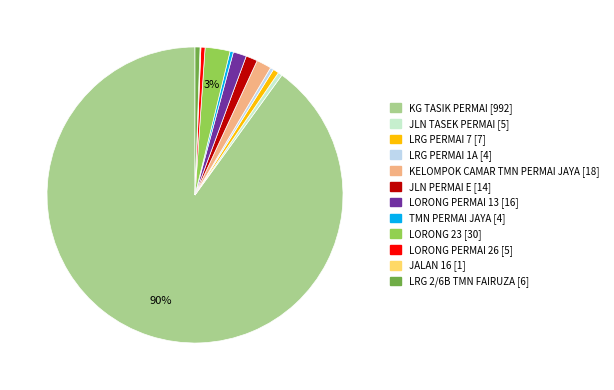

To the nearest percent, what is the average slice percentage?

8%